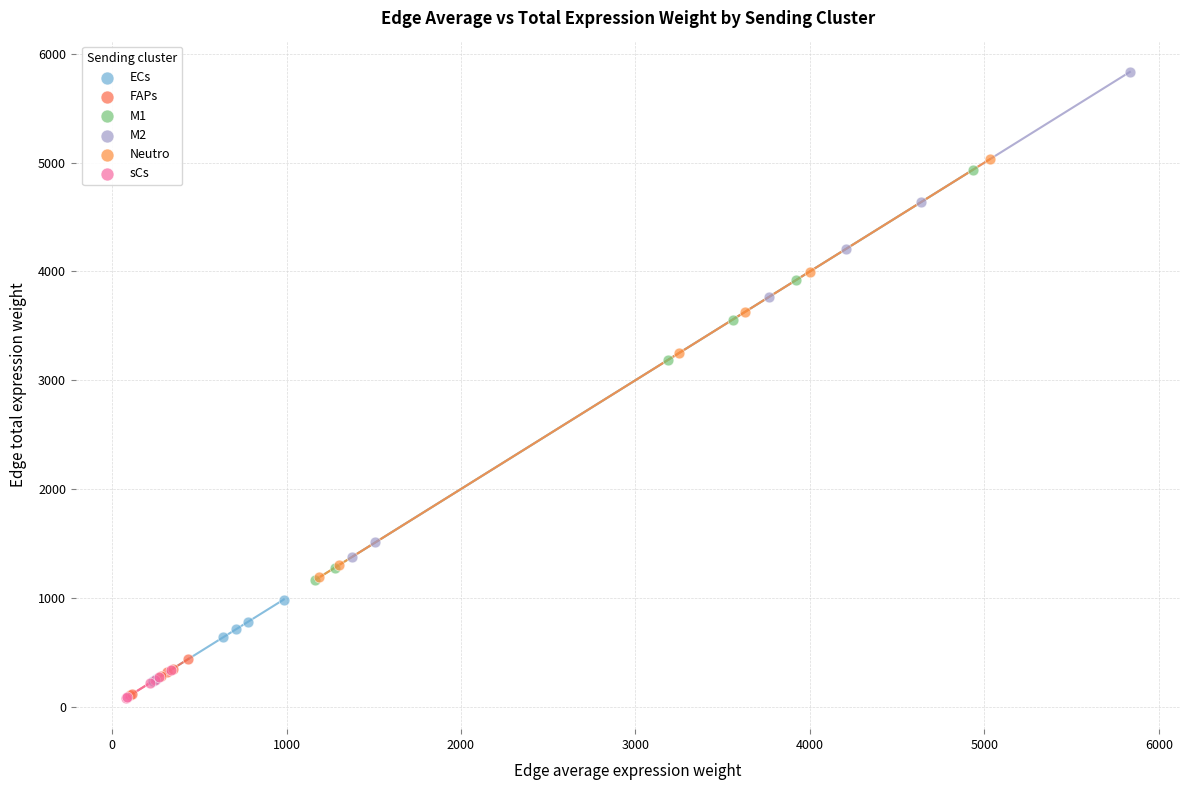

Which series contains the highest Y value?

M2